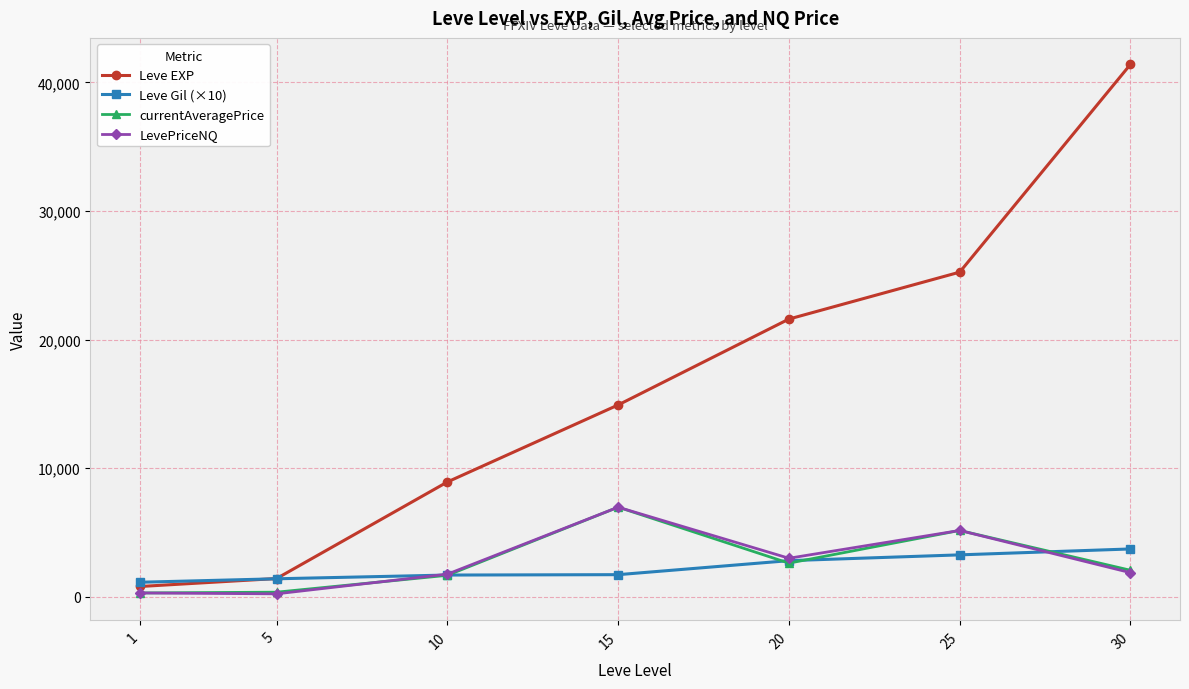

What is the difference between the second highest and minimum values in the Leve Gil (×10) series?

2130.0